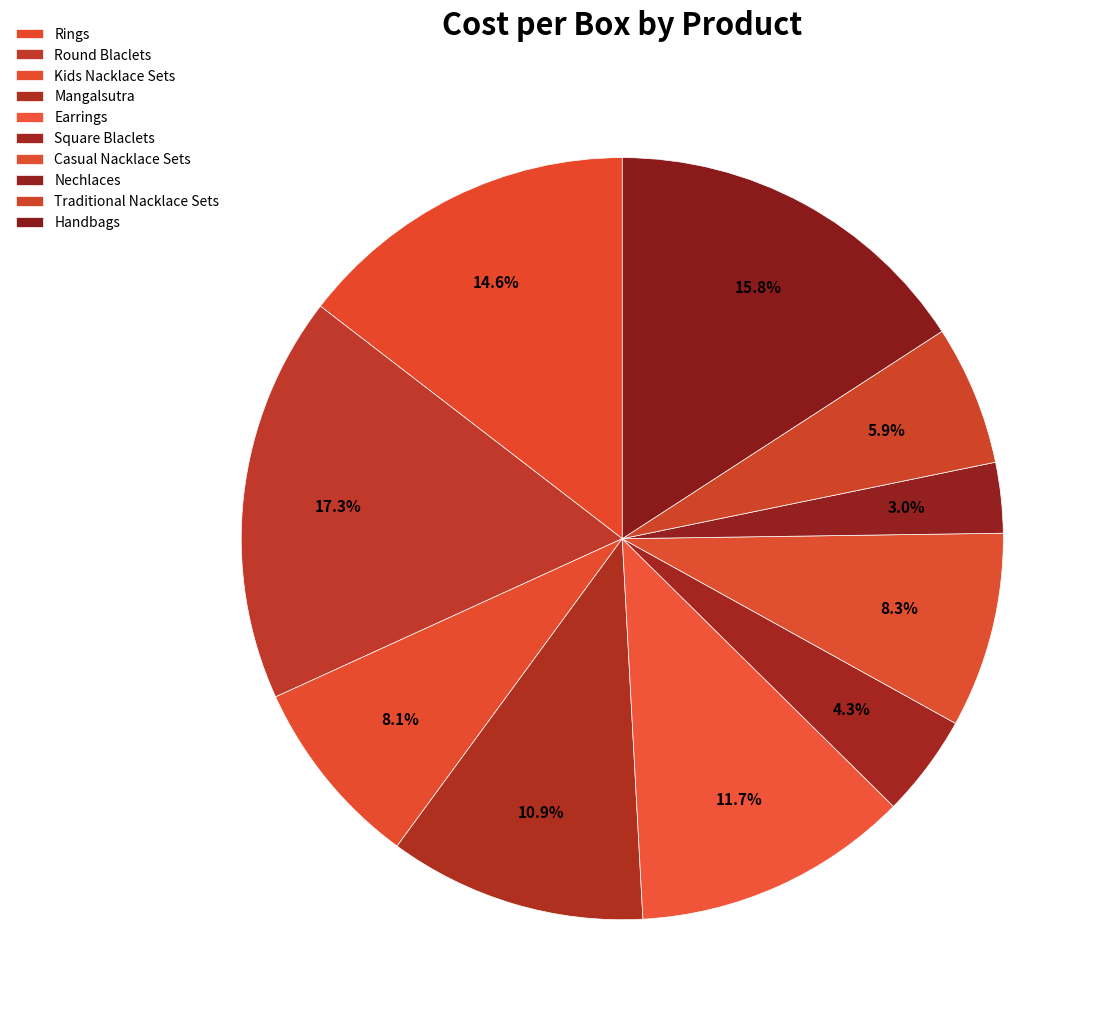

What percentage is the Round Blaclets slice, to the nearest percent?

17%